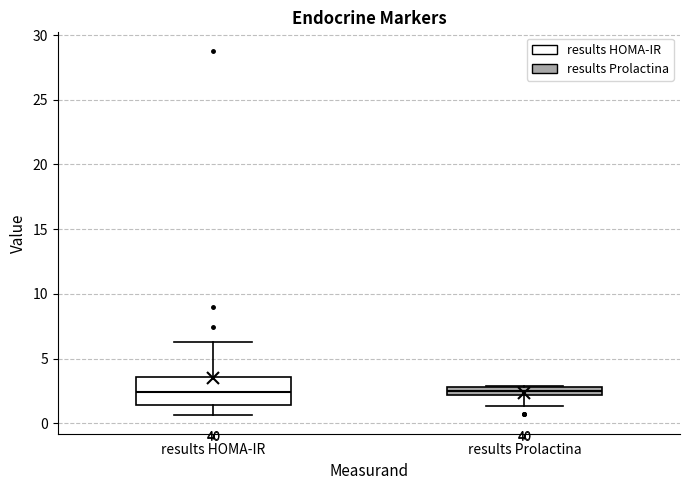

Where does the upper whisker of the box for results HOMA-IR end on the y-axis? The values are not printed on the chart, so give them approximately, as read against the axis.

6.5